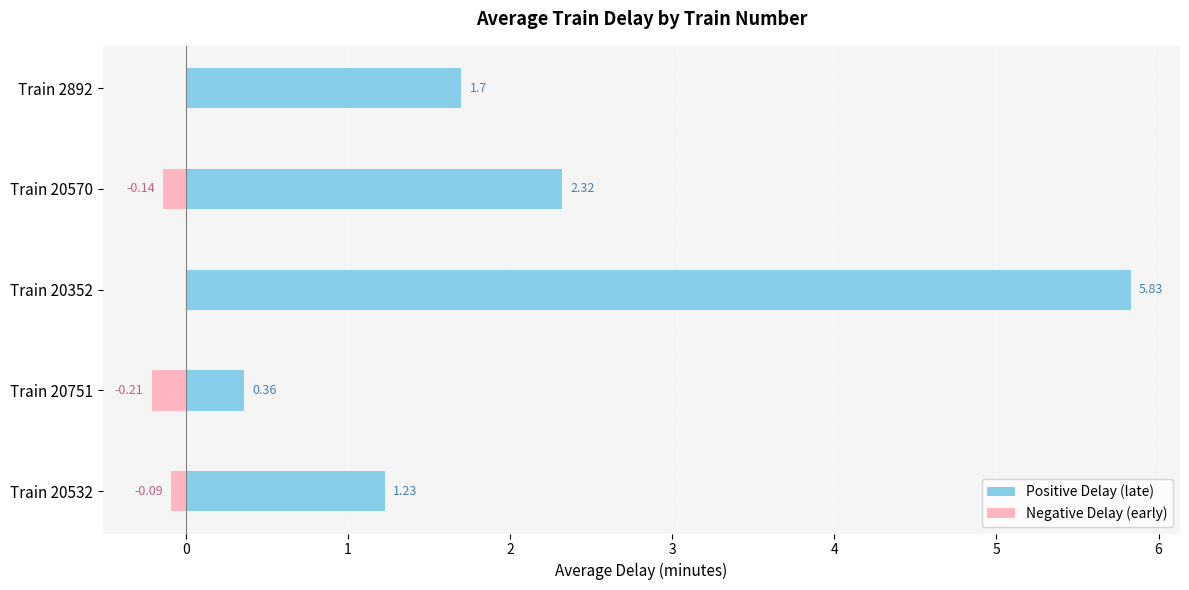

Rank the series by their average value, from lowest to highest.

Negative Delay (early), Positive Delay (late)